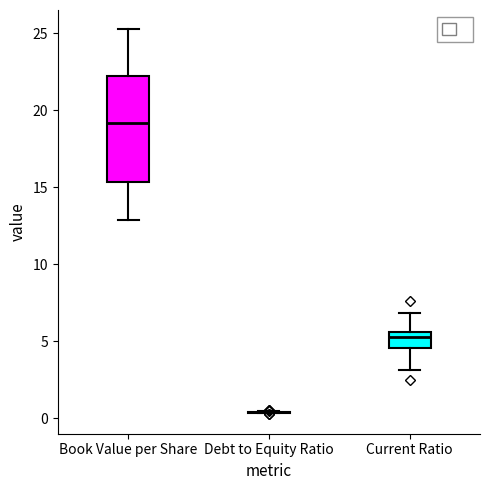

Reading left to right, read every box against the y-axis: the position of its median line, the range the box covers, and the ends of its whiskers. The values are not printed on the chart, so give them approximately, as read against the axis.

Book Value per Share: median 19.0, box 15.5 to 22.0, whiskers 13.0 to 25.0
Debt to Equity Ratio: box collapsed to a line at 0.5, whiskers 0.5 to 0.5
Current Ratio: median 5.0, box 4.5 to 5.5, whiskers 3.0 to 7.0